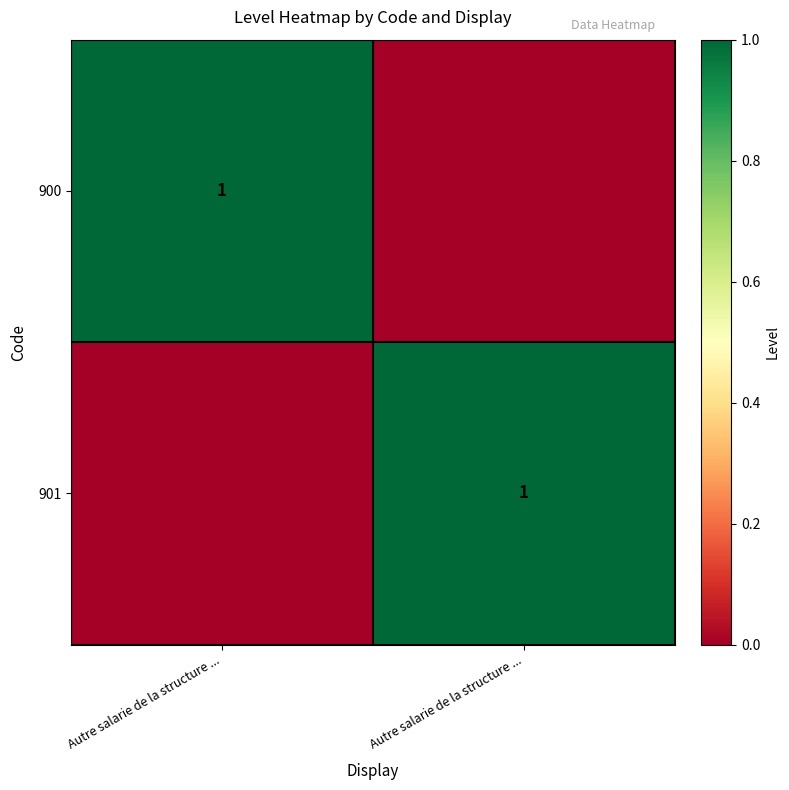

What is the sum of the 900 values at Autre salarie de la structure ... and Autre salarie de la structure ...?

1